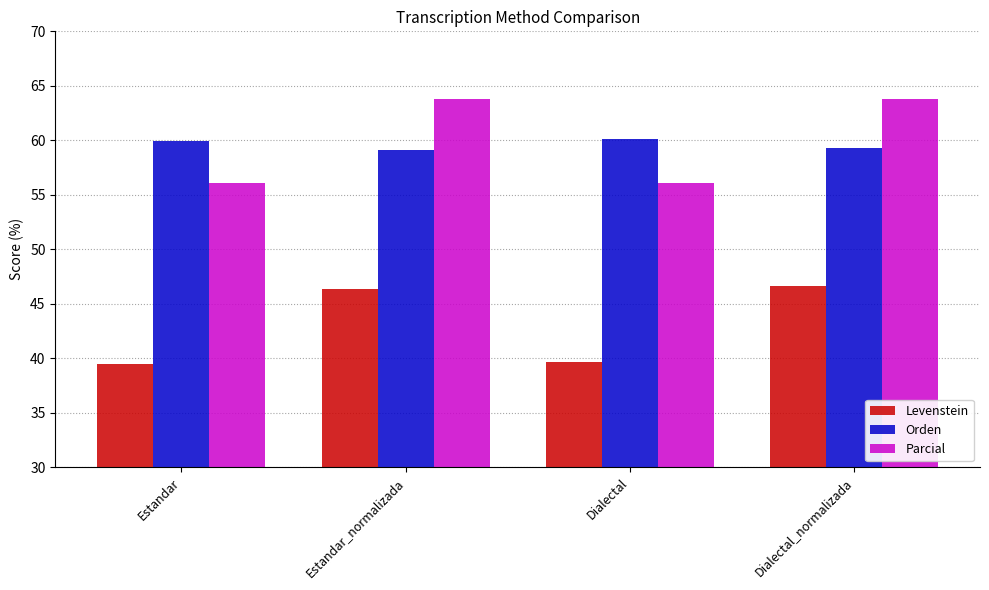

What is the difference between the Orden values at Estandar_normalizada and Dialectal_normalizada?

0.2